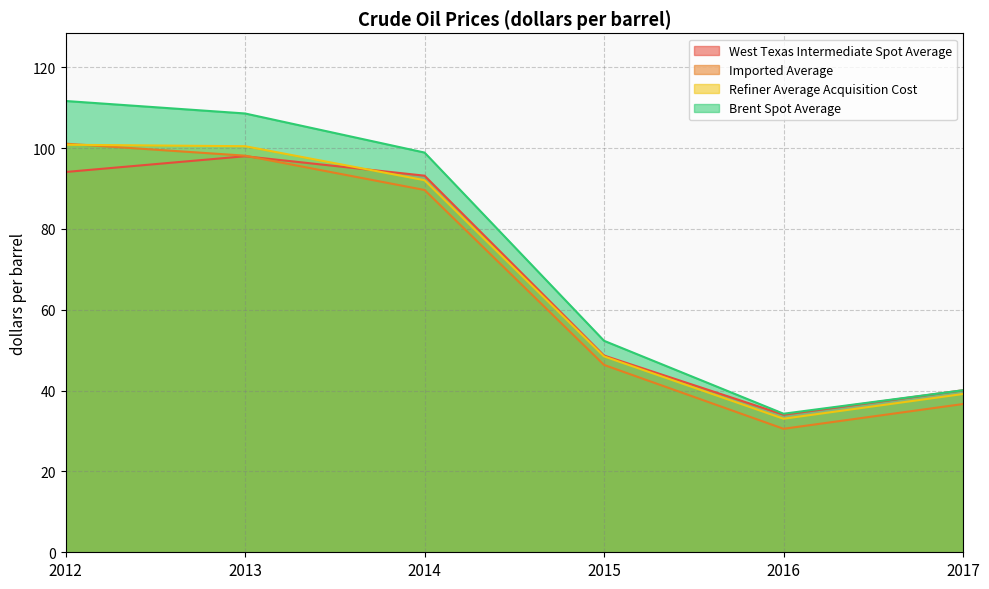

At which category is the sum across all series the highest?

2012